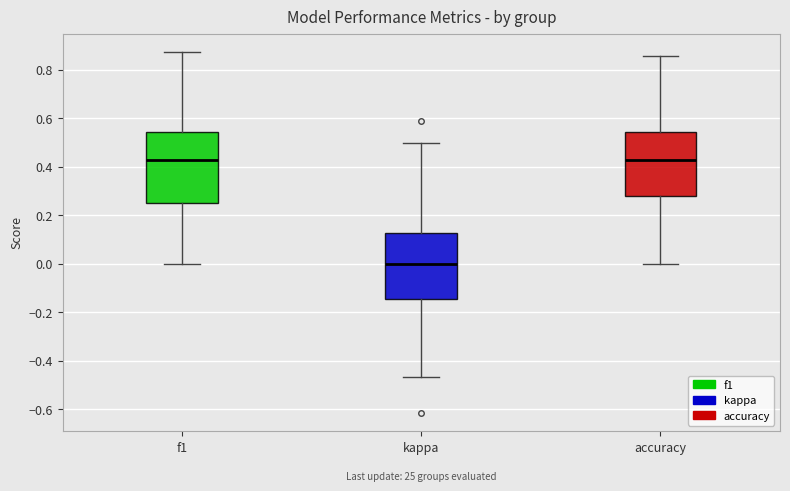

Where does the lower whisker of the box for accuracy end on the y-axis? The values are not printed on the chart, so give them approximately, as read against the axis.

0.00